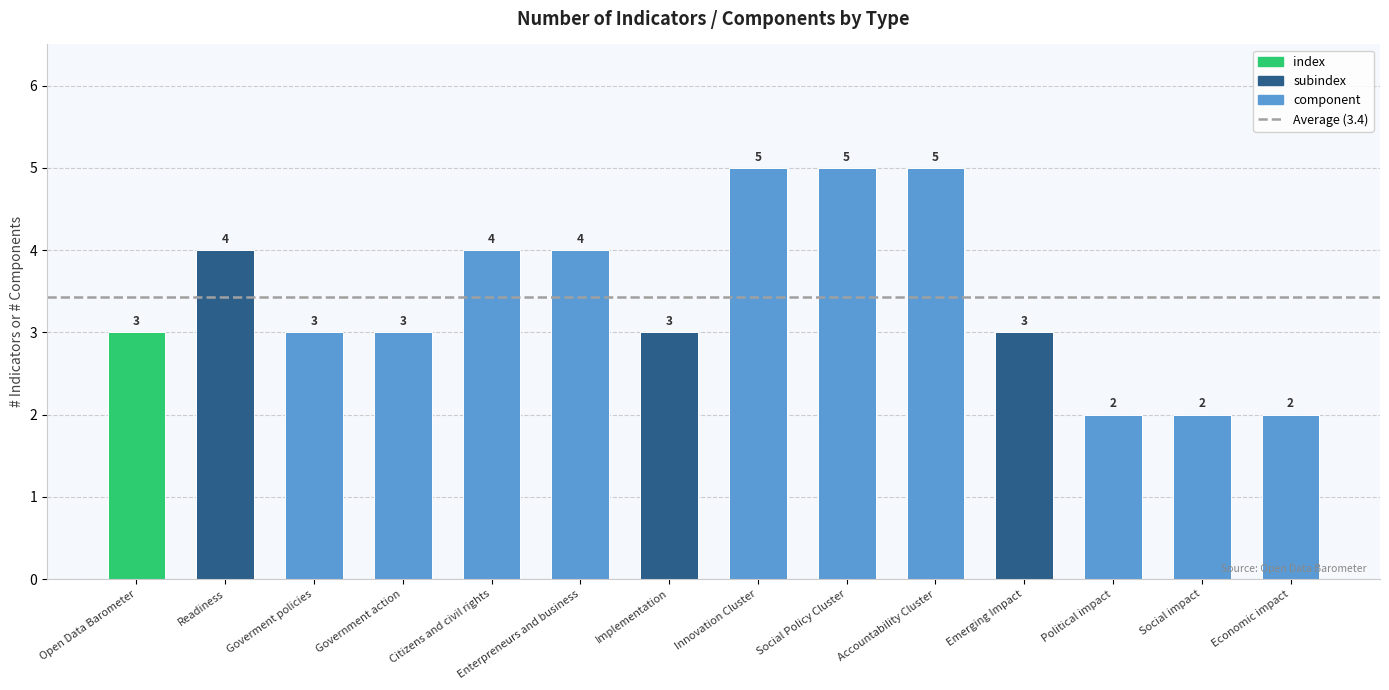

What is the ratio of the value at Emerging Impact to the value at Political impact?

1.5